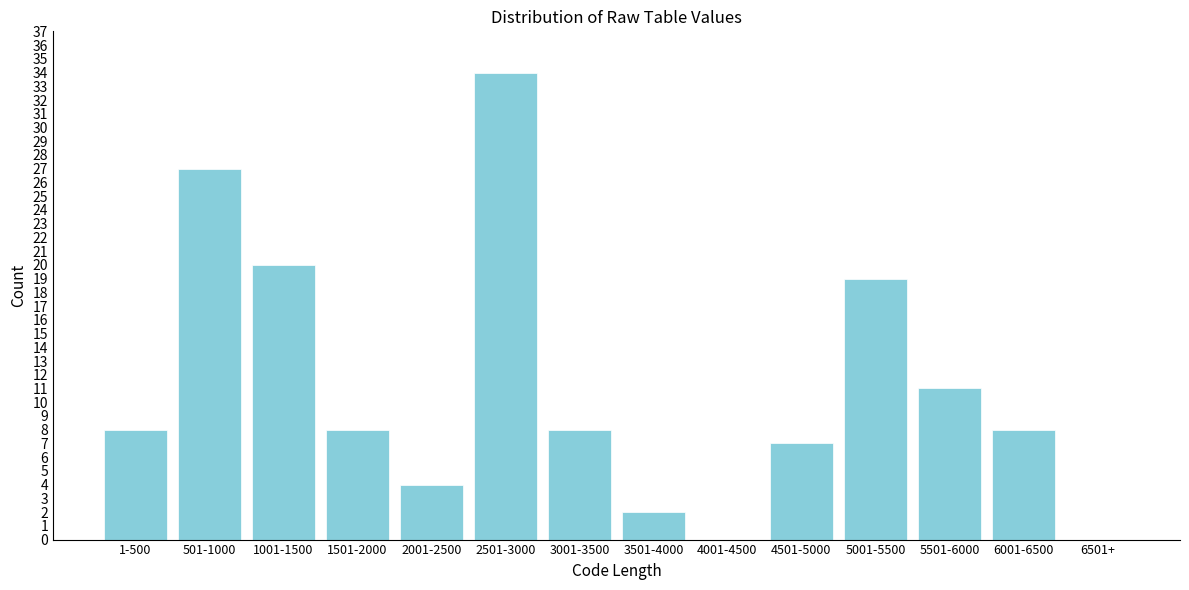

Reading right to left, transcribe all the data shown in this chart.

6501+=0	6001-6500=8	5501-6000=11	5001-5500=19	4501-5000=7	4001-4500=0	3501-4000=2	3001-3500=8	2501-3000=34	2001-2500=4	1501-2000=8	1001-1500=20	501-1000=27	1-500=8